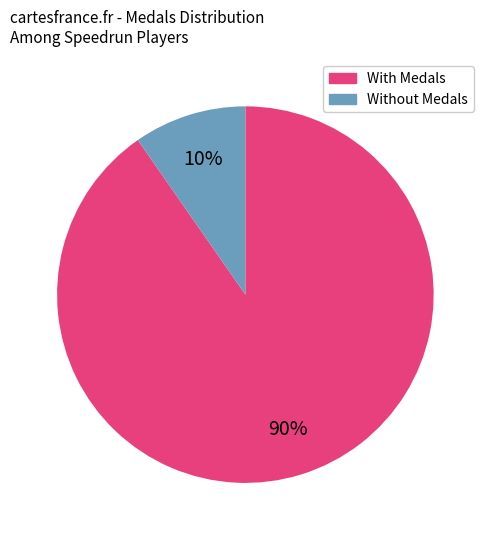

To the nearest percent, what is the average slice percentage?

50%